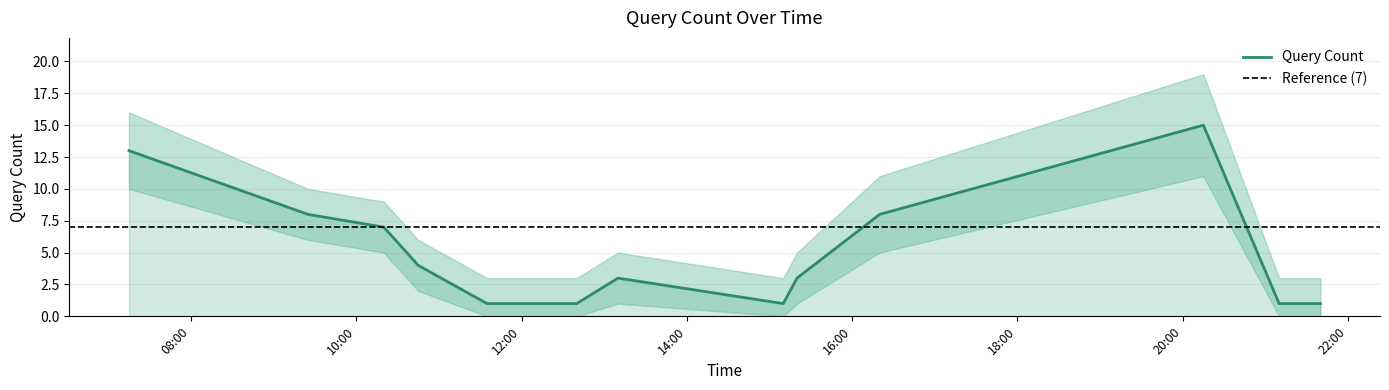

Does the chart have visible grid lines?

Yes